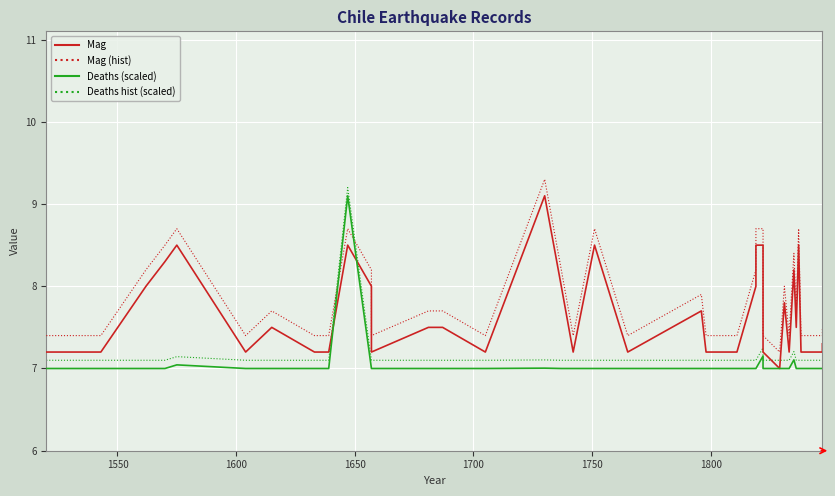

At how many categories does at least one series exceed 7?

40